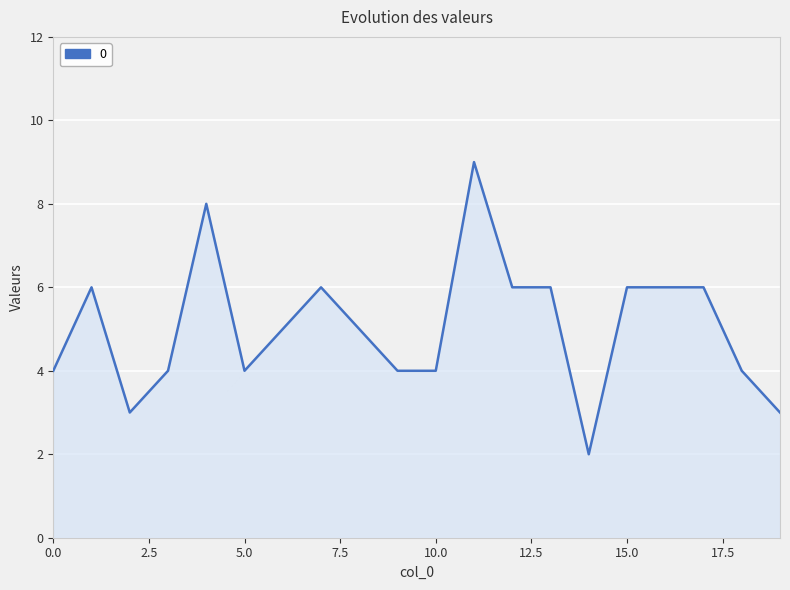

What is the difference between the maximum and minimum values?

7